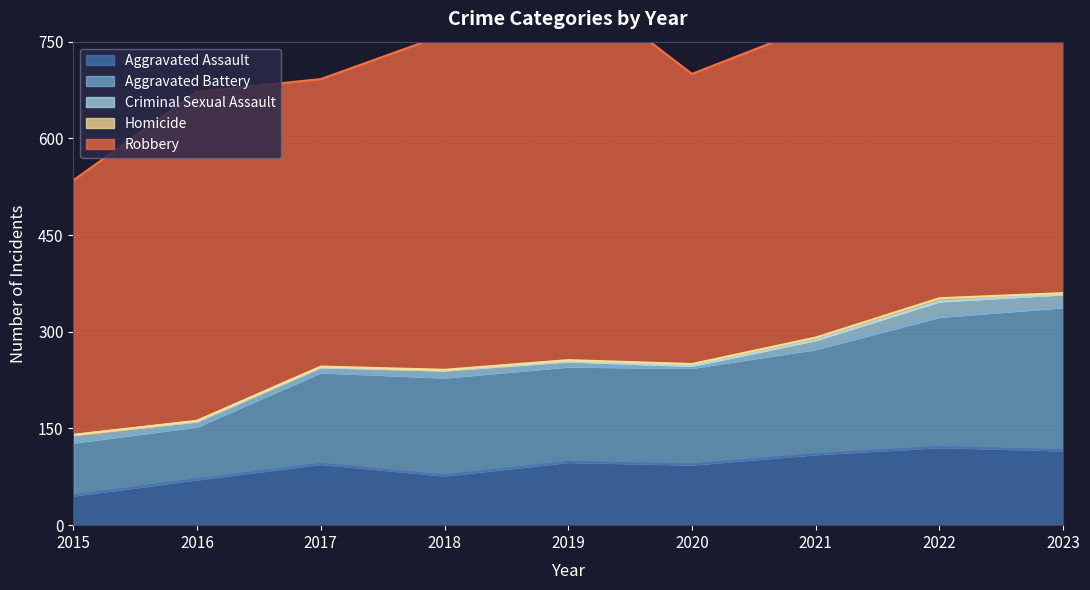

What is the value of the Criminal Sexual Assault point at the 5th from the left?

8